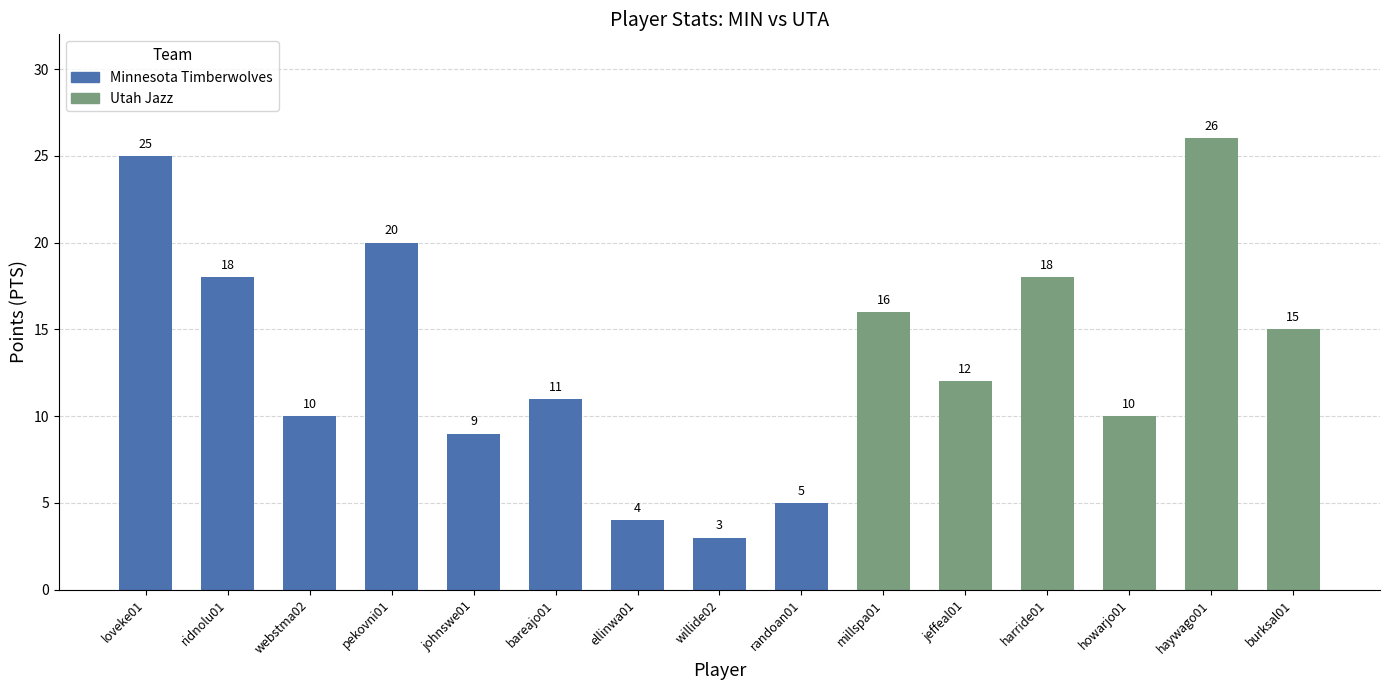

Reading right to left, transcribe all the data shown in this chart.

15	26	10	18	12	16	5	3	4	11	9	20	10	18	25